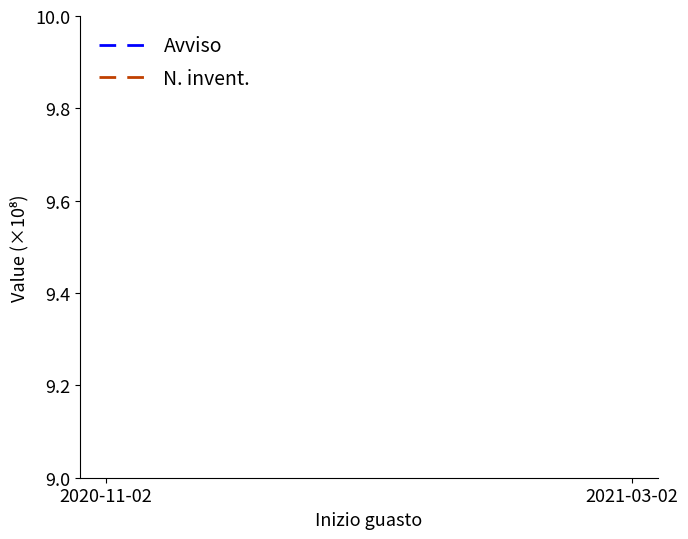

At which category is the sum across all series the highest?

2021-03-02